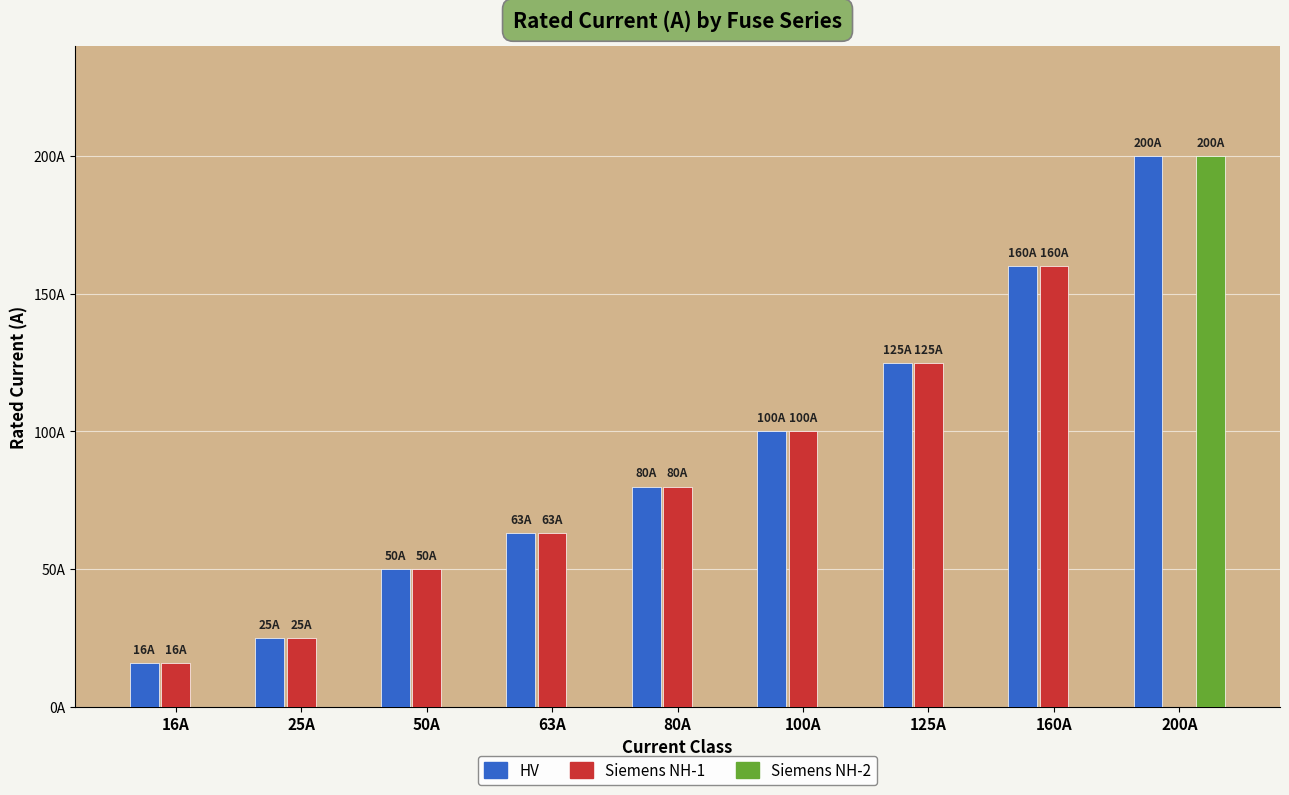

What are all the series names shown in the legend?

HV, Siemens NH-1, Siemens NH-2